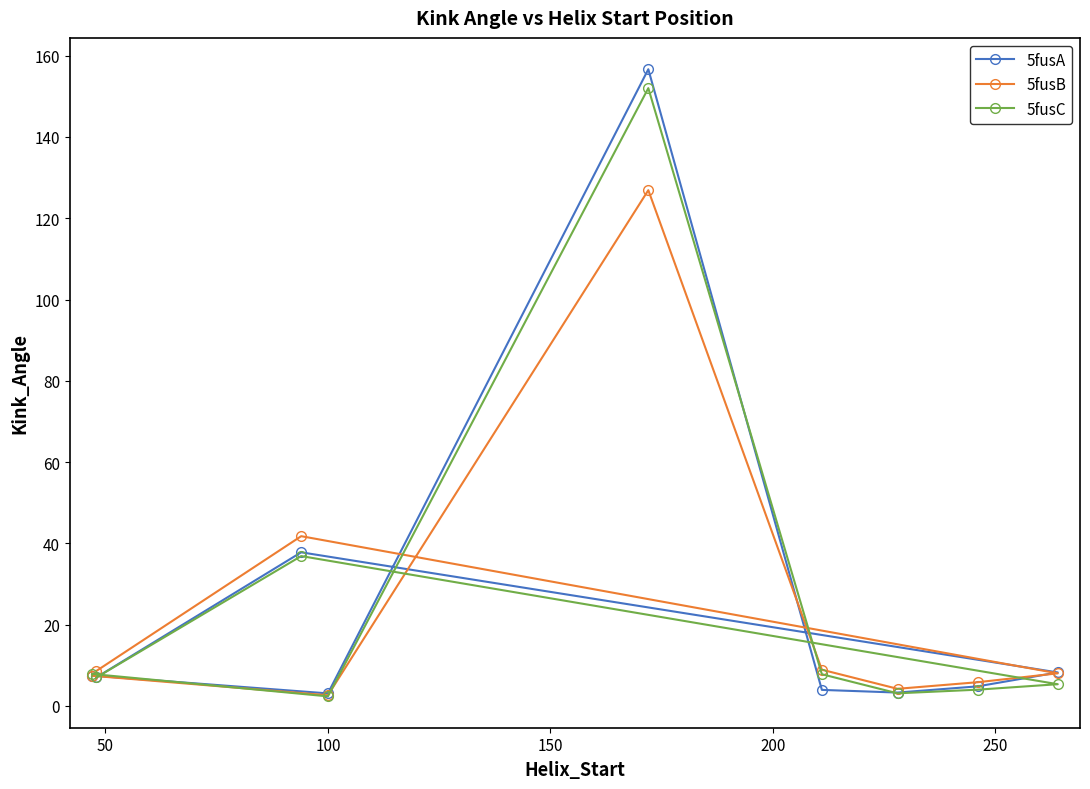

What is the value of the 5fusA point at the 1st from the left?

7.5